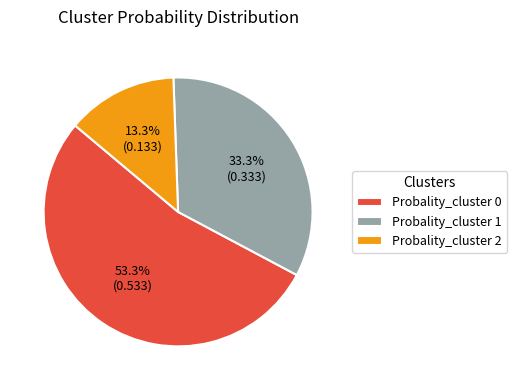

To the nearest percent, what percentage of the pie is Probality_cluster 2?

13%